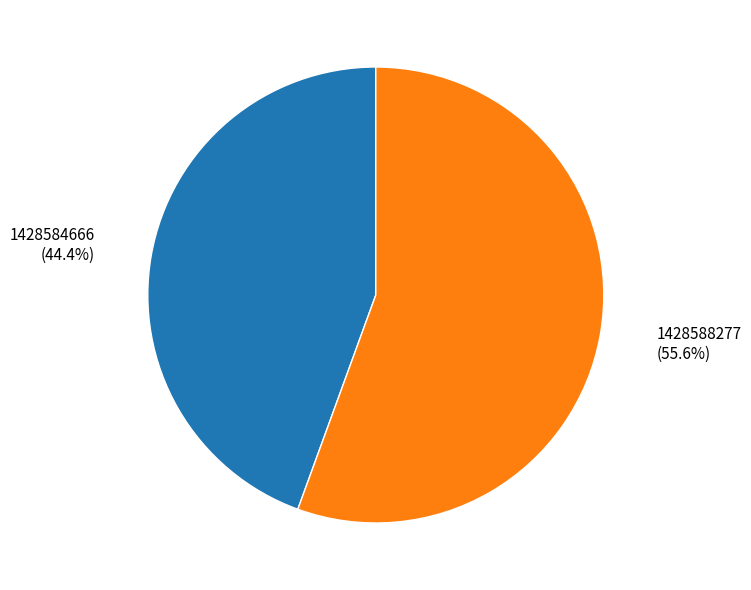

What percentage is the 1428584666 slice, to the nearest percent?

44%